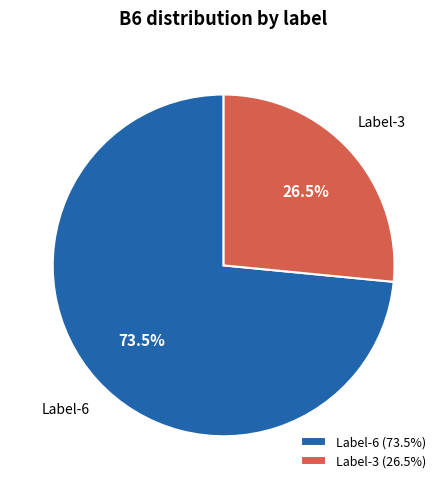

Which slice is the largest?

Label-6 (73.5%)